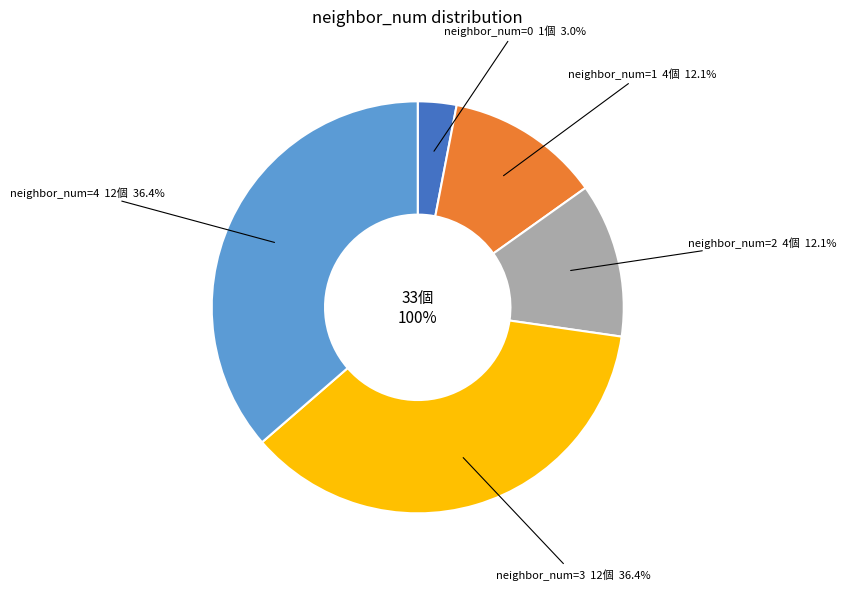

True or false: 0 accounts for 17% of the total.

False